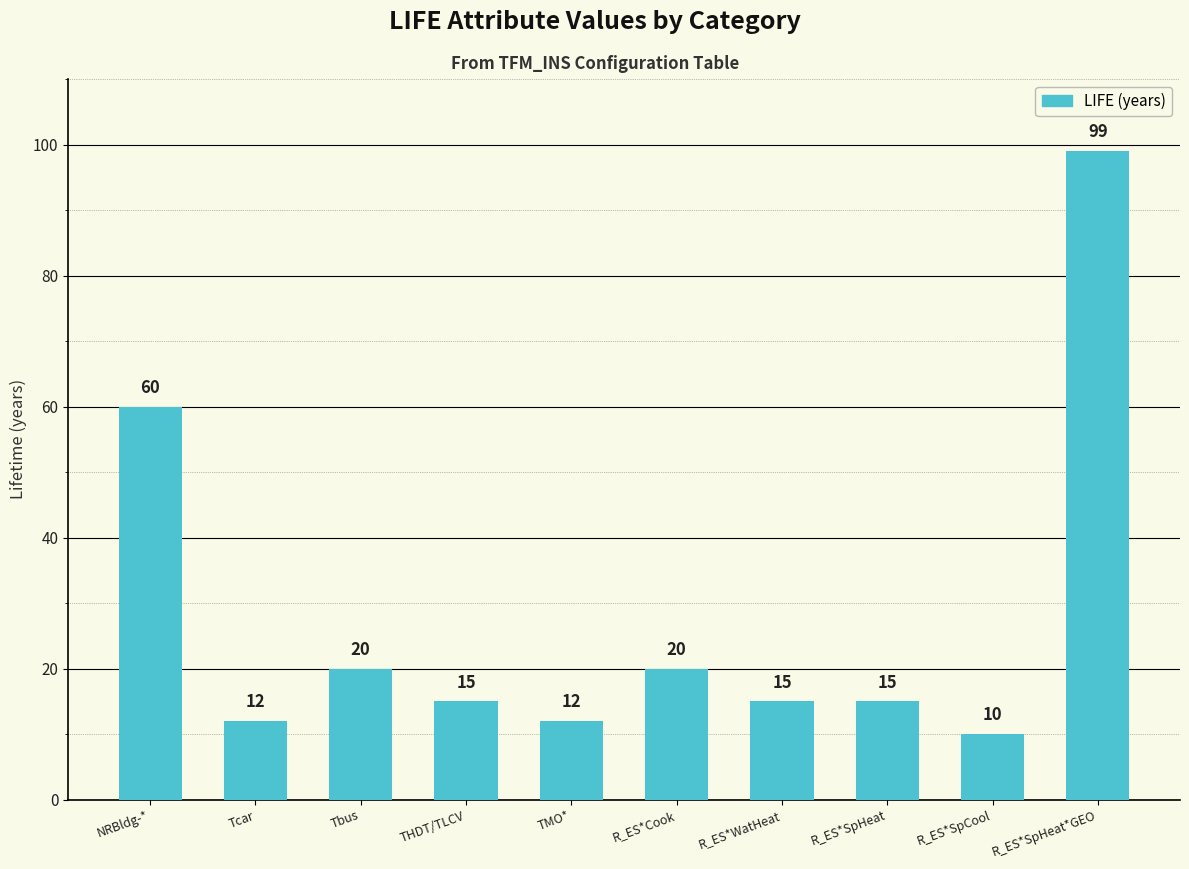

True or false: the data shows 20 at R_ES*Cook.

True